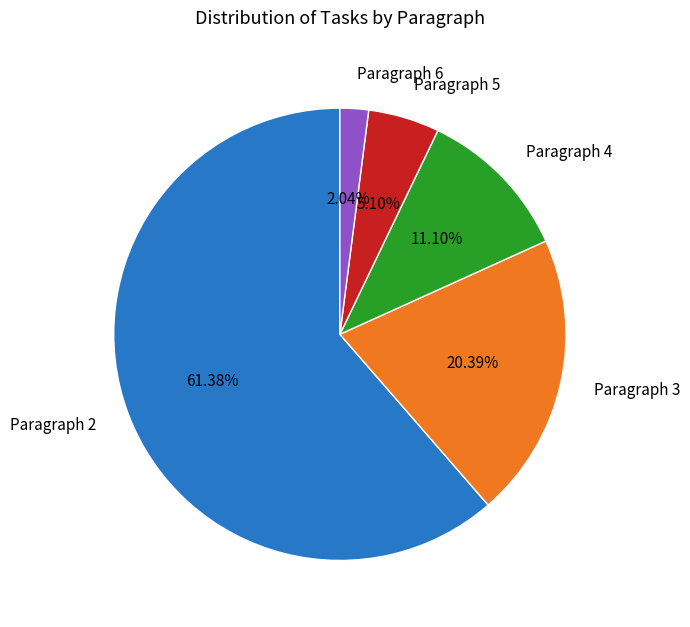

Which category has the smallest portion of the pie?

Paragraph 6